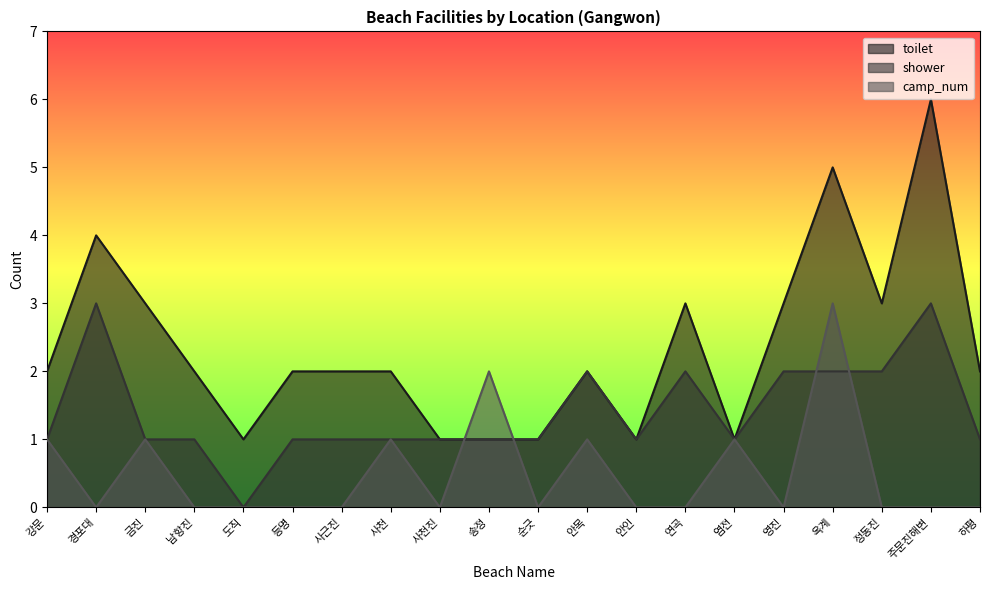

Reading right to left, list all the values displayed in this chart.

toilet: 하평=2	주문진해변=6	정동진=3	옥계=5	영진=3	염전=1	연곡=3	안인=1	안목=2	순긋=1	송정=1	사천진=1	사천=2	사근진=2	등명=2	도직=1	남항진=2	금진=3	경포대=4	강문=2
shower: 하평=1	주문진해변=3	정동진=2	옥계=2	영진=2	염전=1	연곡=2	안인=1	안목=2	순긋=1	송정=1	사천진=1	사천=1	사근진=1	등명=1	도직=0	남항진=1	금진=1	경포대=3	강문=1
camp_num: 하평=0	주문진해변=0	정동진=0	옥계=3	영진=0	염전=1	연곡=0	안인=0	안목=1	순긋=0	송정=2	사천진=0	사천=1	사근진=0	등명=0	도직=0	남항진=0	금진=1	경포대=0	강문=1